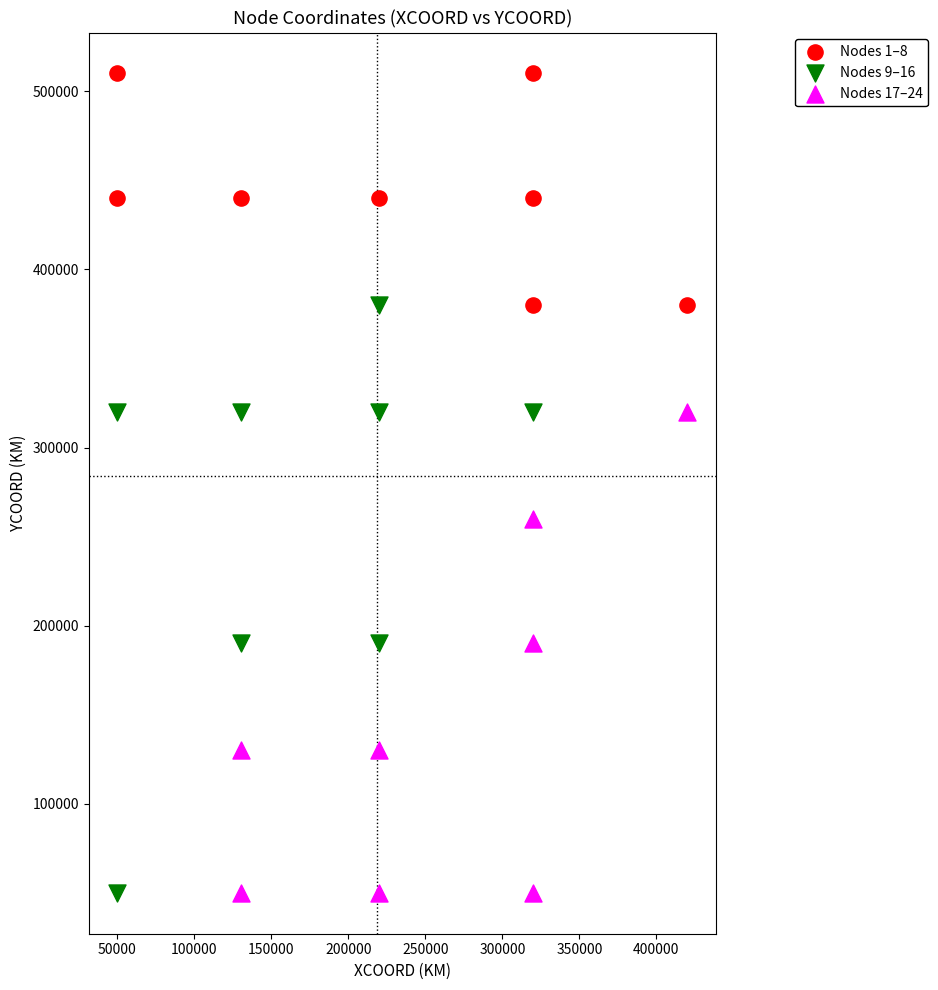

Which series has the widest spread of Y values?

Nodes 9–16